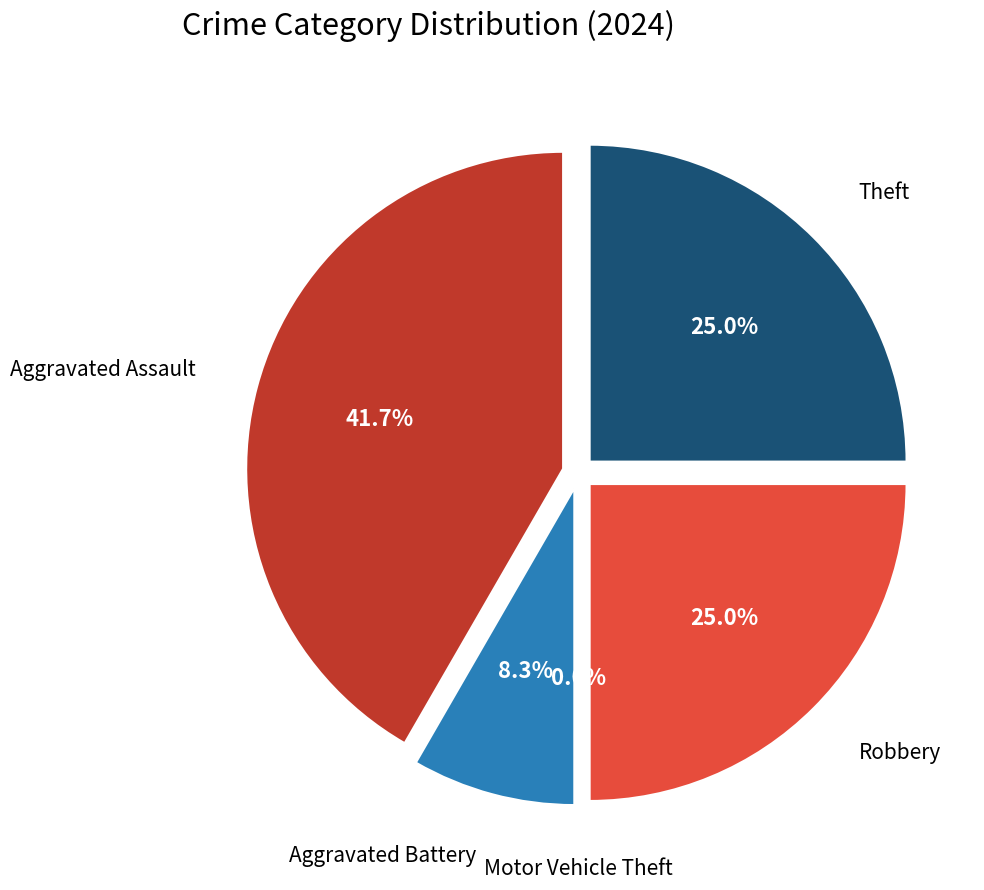

Is it true that Motor Vehicle Theft is 15% of the pie?

False